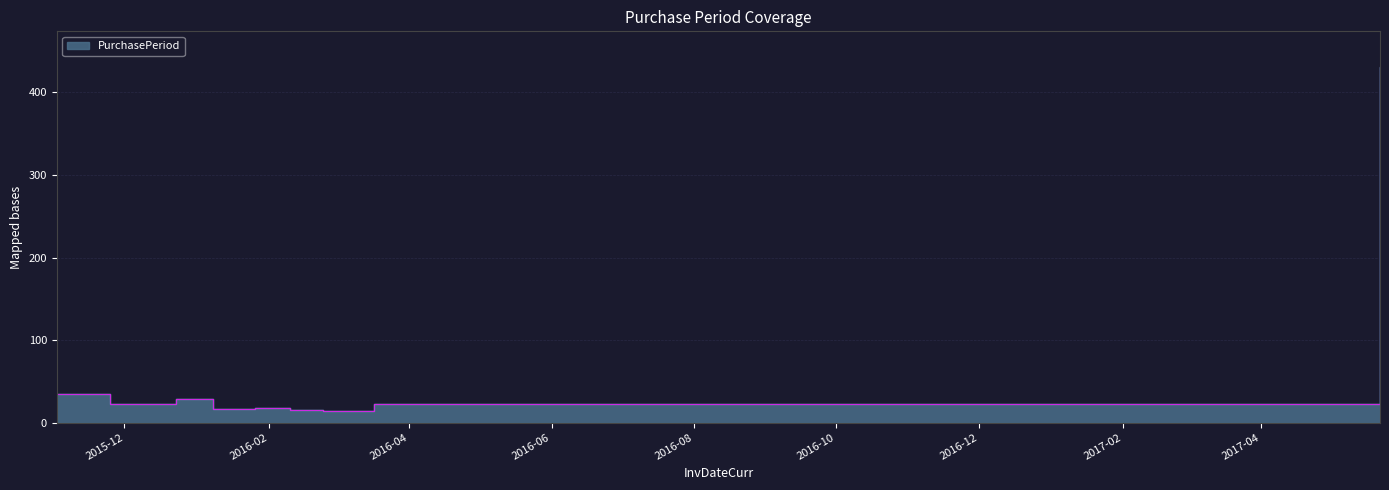

What is the sum of the values at 2016-02-24 and 2015-11-02?

49